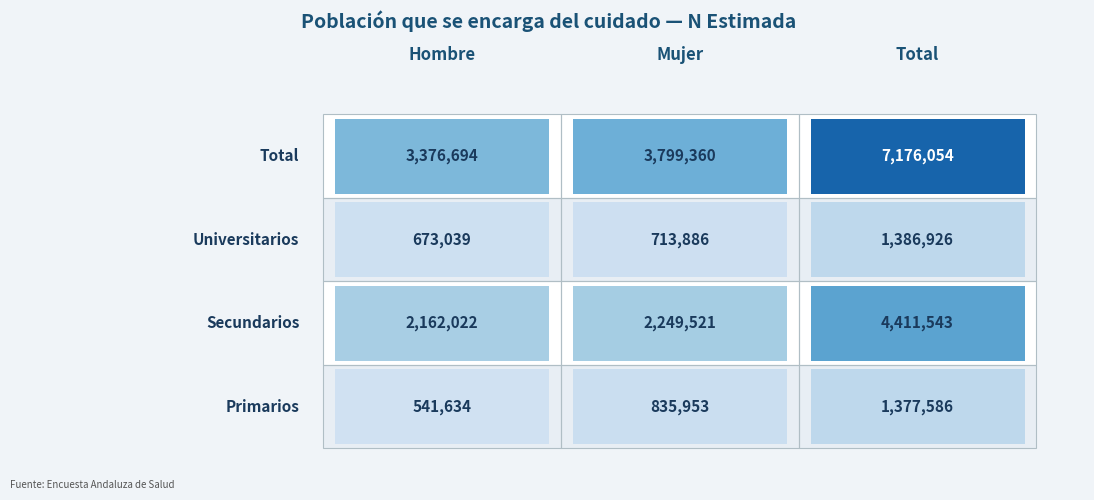

How many series are shown in this chart?

4